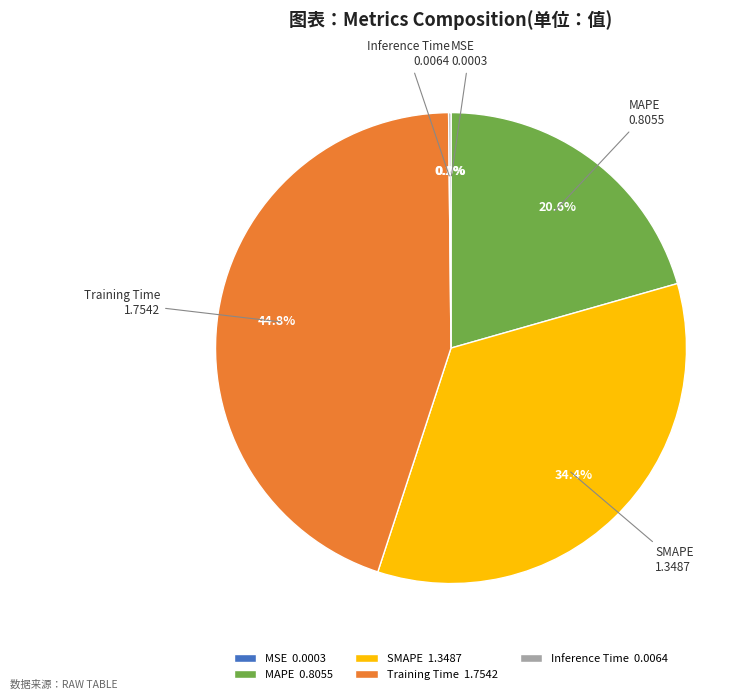

Is it true that Training Time is 45% of the pie?

True